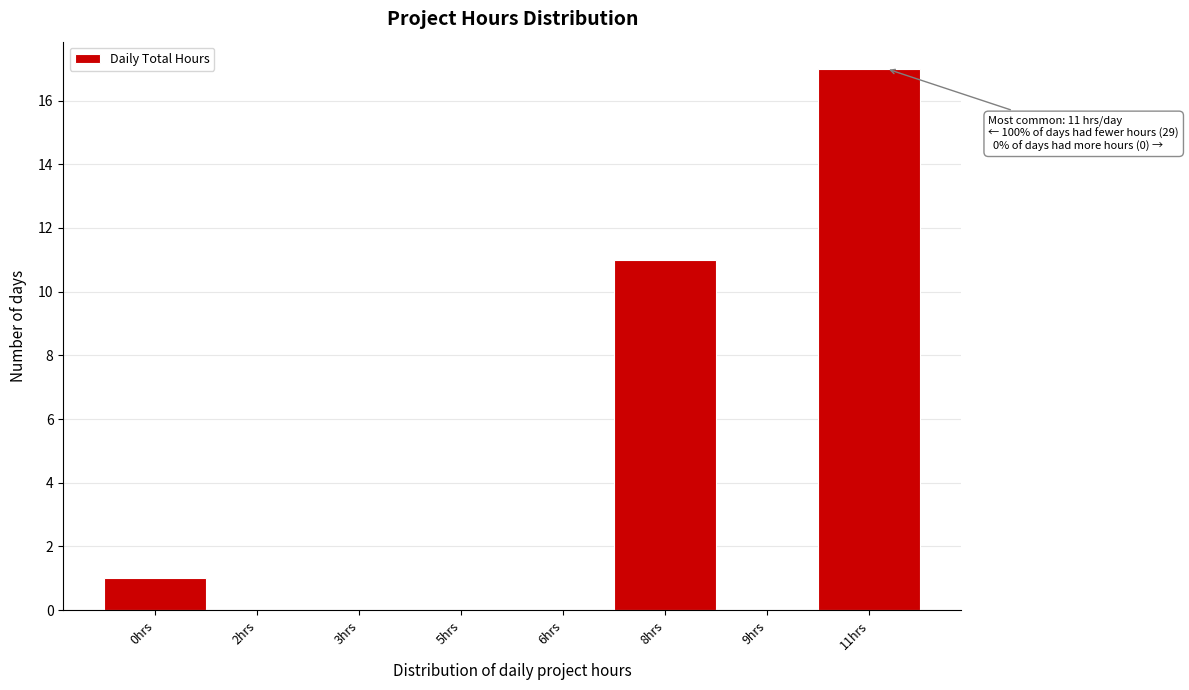

Reading left to right, transcribe all the data shown in this chart.

0hrs=1	2hrs=0	3hrs=0	5hrs=0	6hrs=0	8hrs=11	9hrs=0	11hrs=17